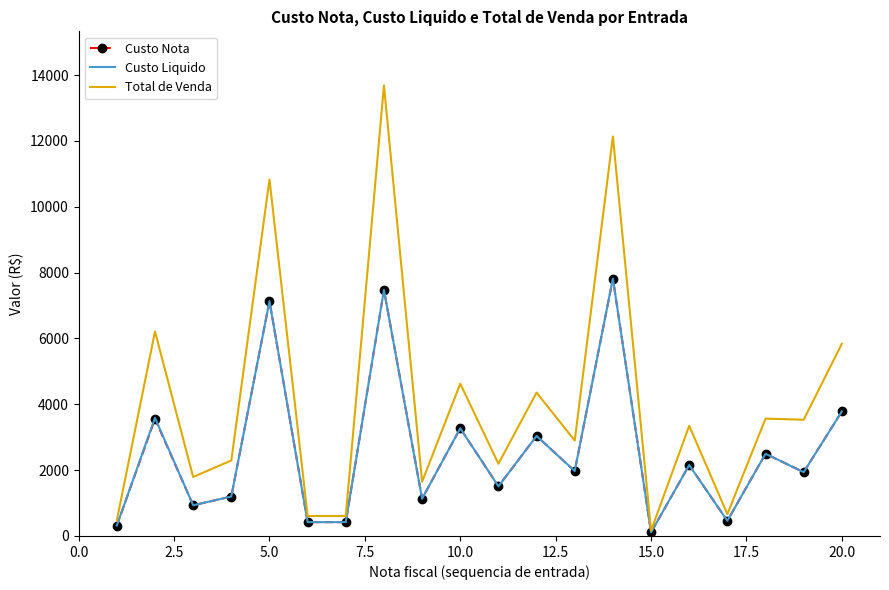

Which series has the largest total across all categories?

Total de Venda